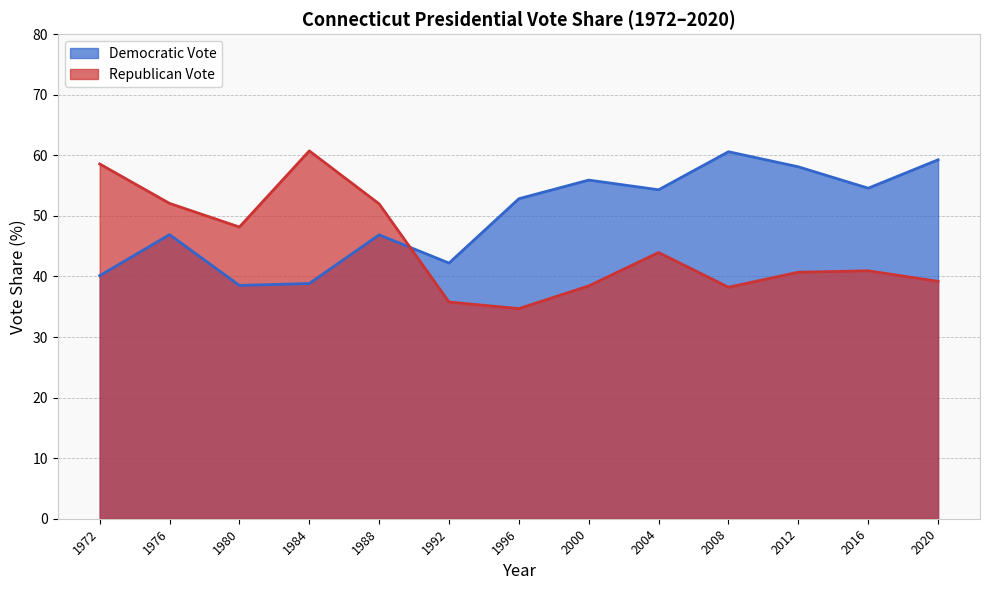

Reading right to left, extract all data points from this chart.

Democratic Vote: 59.3	54.6	58.1	60.6	54.3	55.9	52.8	42.2	46.9	38.8	38.5	46.9	40.1
Republican Vote: 39.2	40.9	40.7	38.2	44.0	38.4	34.7	35.8	52.0	60.7	48.2	52.1	58.6